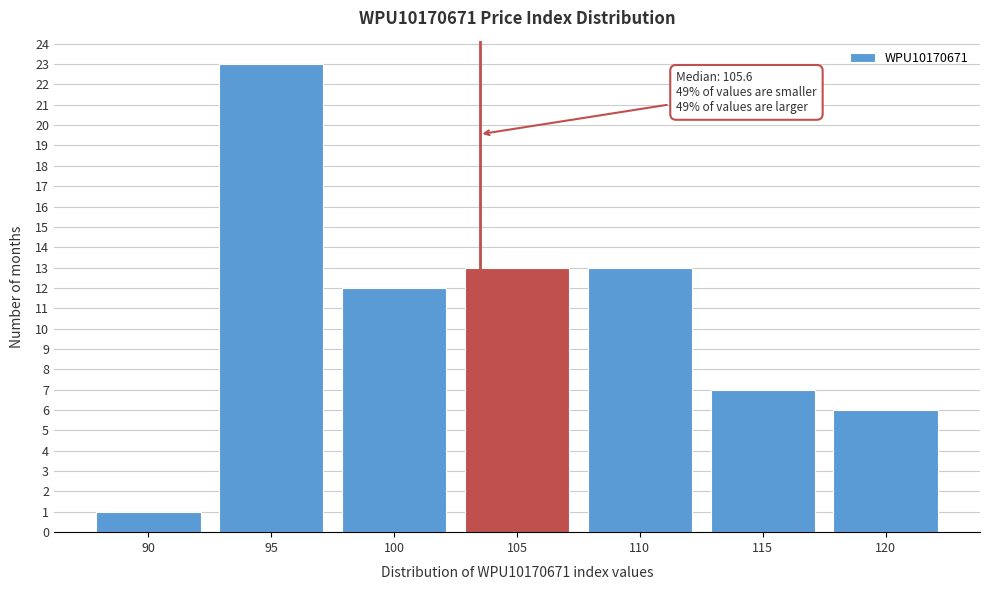

Reading left to right, what are all the values shown in this chart?

90=1	95=23	100=12	105=13	110=13	115=7	120=6